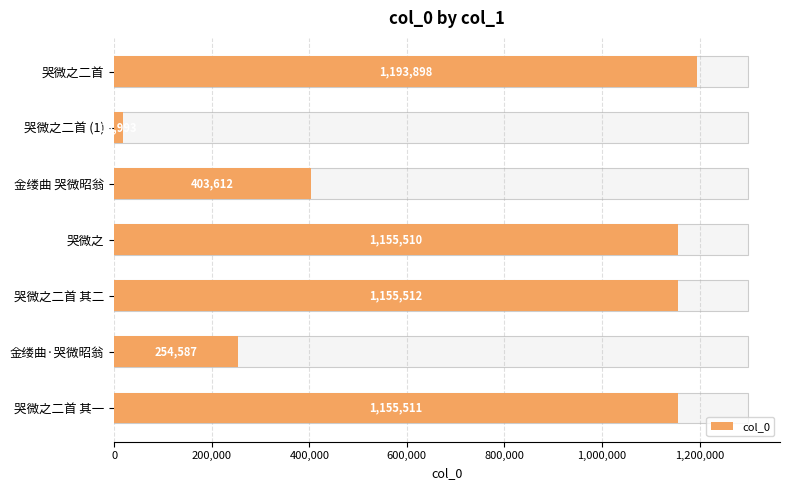

True or false: the data shows 147442 at 金缕曲 哭微昭翁.

False